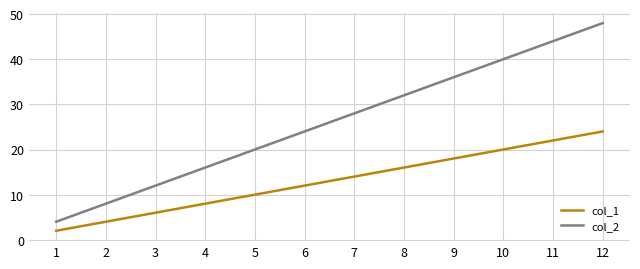

At which category is the sum across all series the highest?

12